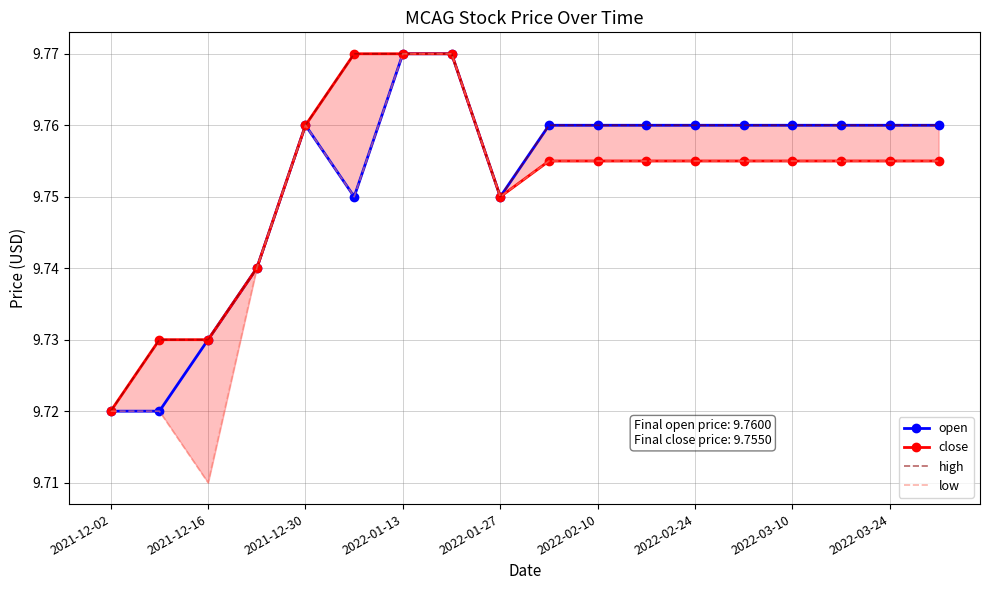

True or false: open and low intersect in this chart.

False